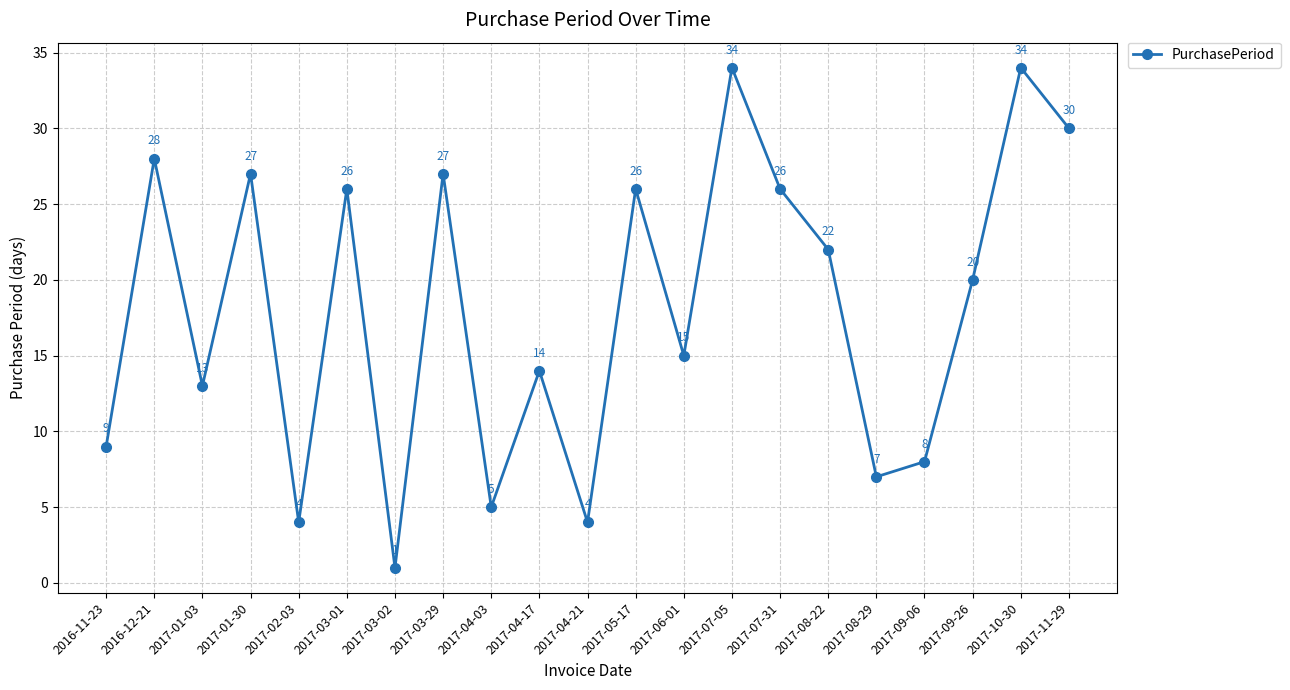

Which label corresponds to the smallest value in the chart?

2017-03-02